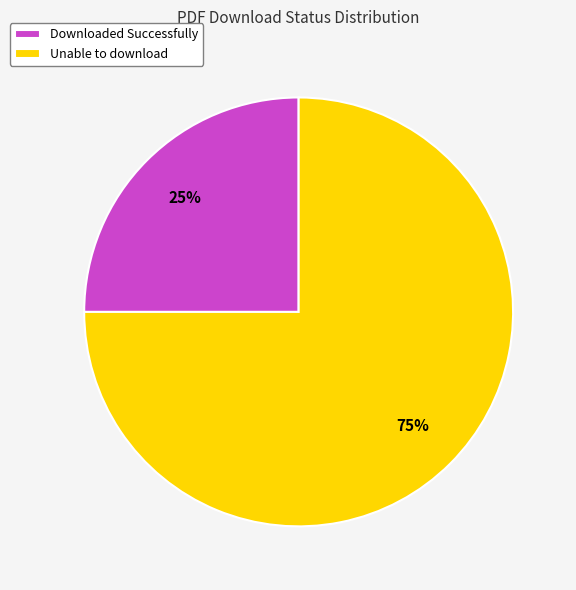

Approximately how many times larger is the value at Downloaded Successfully compared to Unable to download?

0.3